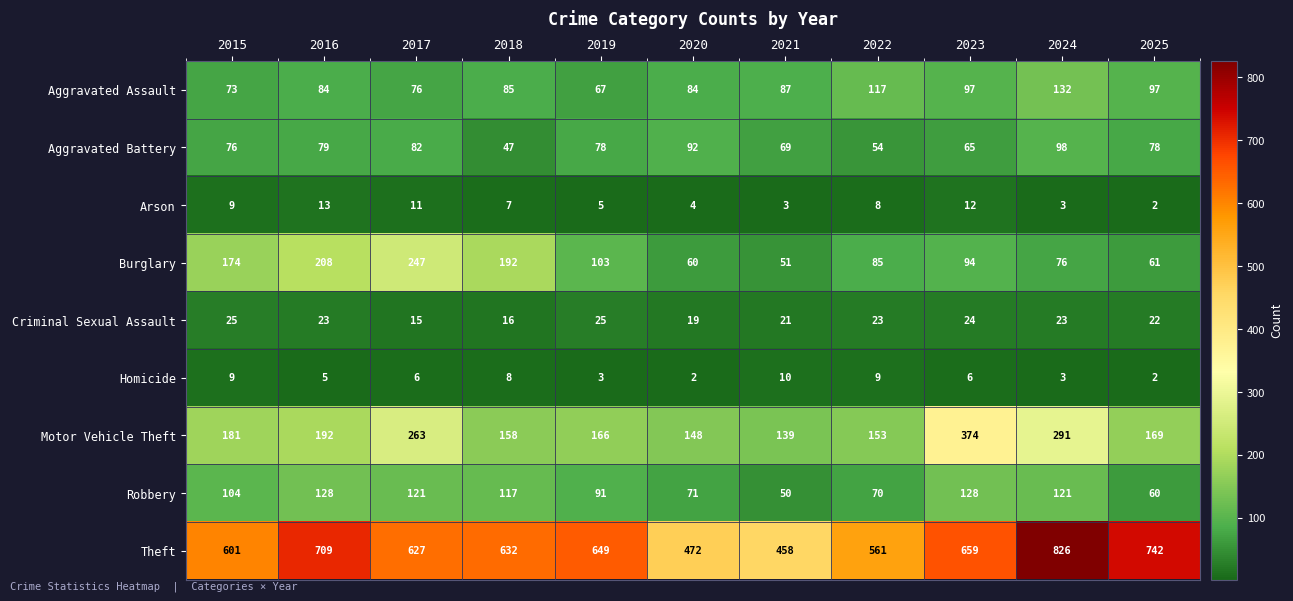

At which label is Burglary closest to 149?

2015